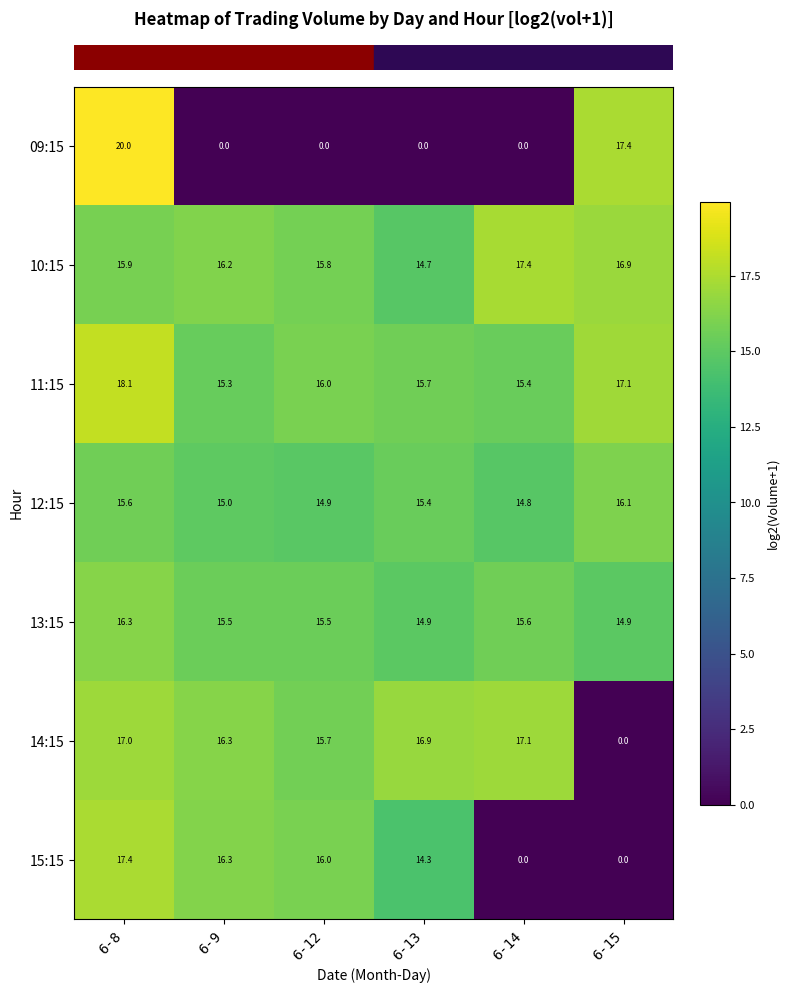

At which category is the sum across all series the highest?

6-8